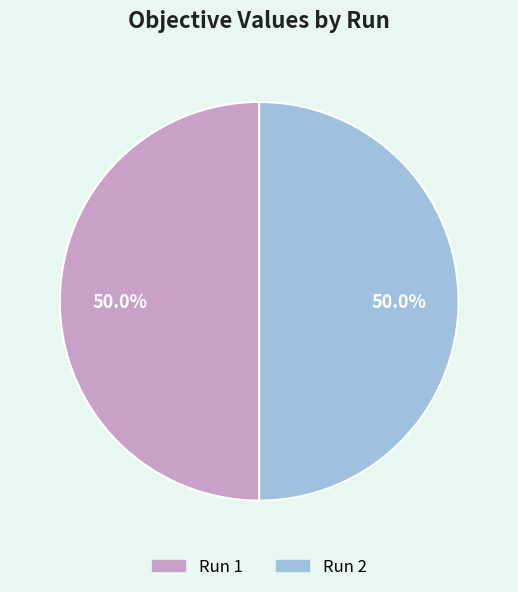

How much of the chart is everything except Run 1?

50.0%